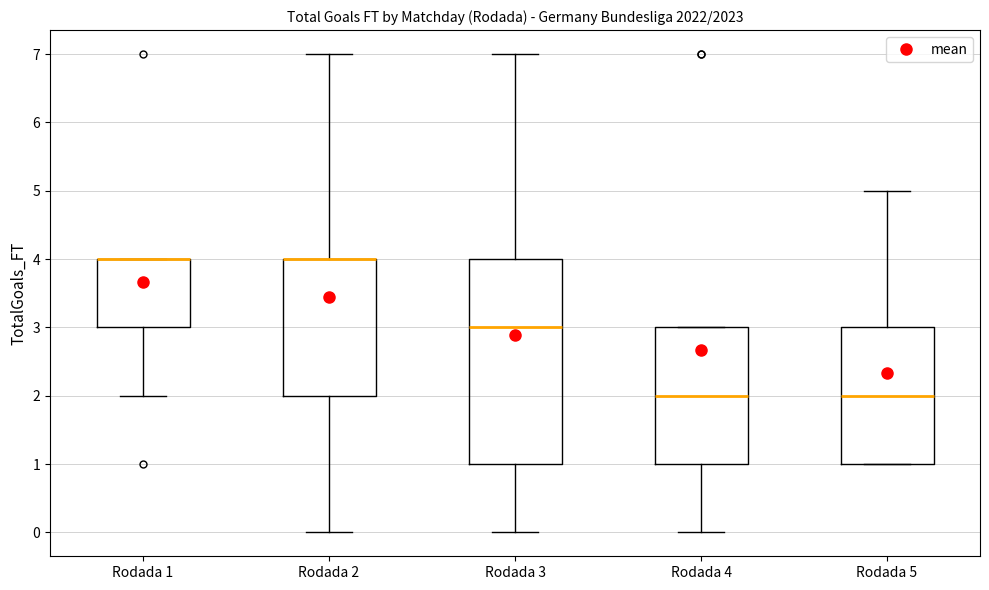

Which box is the tallest, from its lower edge to its upper edge?

Rodada 3